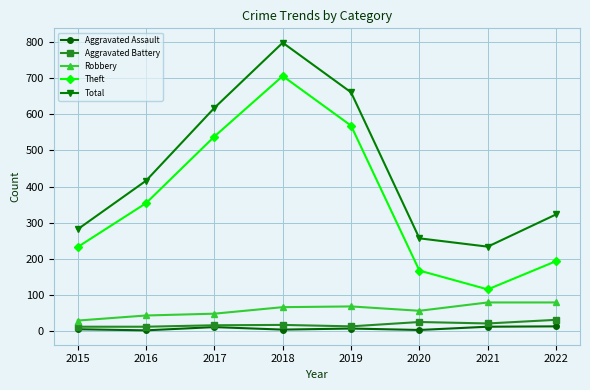

True or false: Aggravated Assault and Theft cross at least once.

False